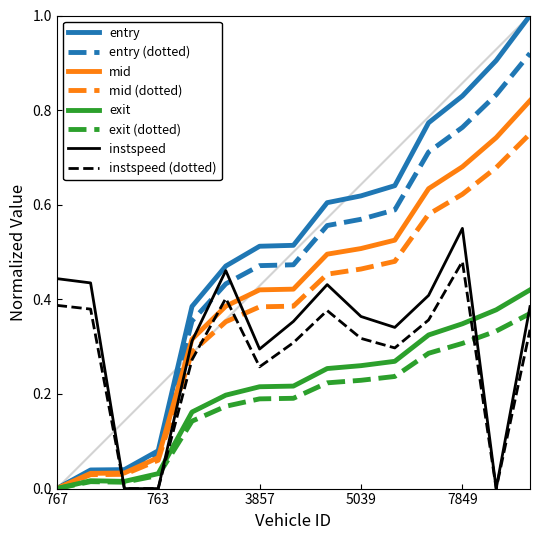

At how many categories does at least one series exceed 0?

15